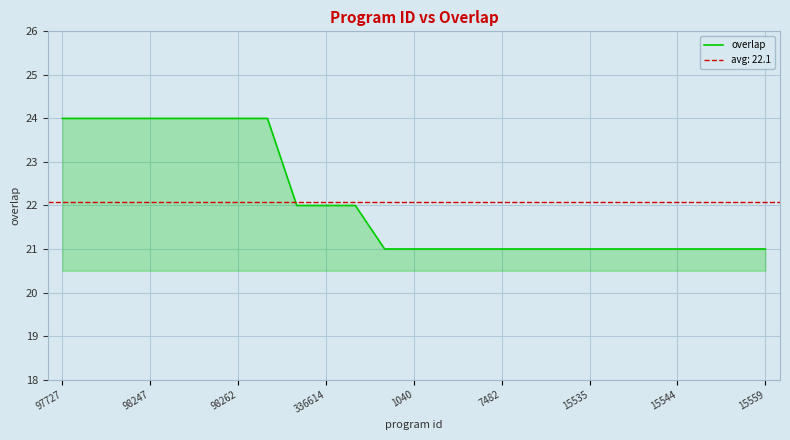

Is it true that overlap equals 35 at 98247?

False